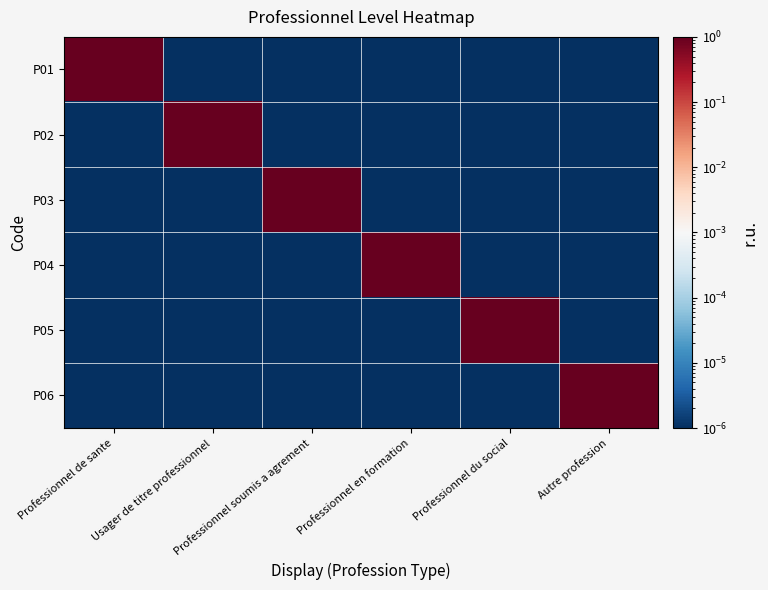

Reading left to right, extract all data points from this chart.

P01: Professionnel de sante=1.0	Usager de titre professionnel=0.0	Professionnel soumis a agrement=0.0	Professionnel en formation=0.0	Professionnel du social=0.0	Autre profession=0.0
P02: Professionnel de sante=0.0	Usager de titre professionnel=1.0	Professionnel soumis a agrement=0.0	Professionnel en formation=0.0	Professionnel du social=0.0	Autre profession=0.0
P03: Professionnel de sante=0.0	Usager de titre professionnel=0.0	Professionnel soumis a agrement=1.0	Professionnel en formation=0.0	Professionnel du social=0.0	Autre profession=0.0
P04: Professionnel de sante=0.0	Usager de titre professionnel=0.0	Professionnel soumis a agrement=0.0	Professionnel en formation=1.0	Professionnel du social=0.0	Autre profession=0.0
P05: Professionnel de sante=0.0	Usager de titre professionnel=0.0	Professionnel soumis a agrement=0.0	Professionnel en formation=0.0	Professionnel du social=1.0	Autre profession=0.0
P06: Professionnel de sante=0.0	Usager de titre professionnel=0.0	Professionnel soumis a agrement=0.0	Professionnel en formation=0.0	Professionnel du social=0.0	Autre profession=1.0